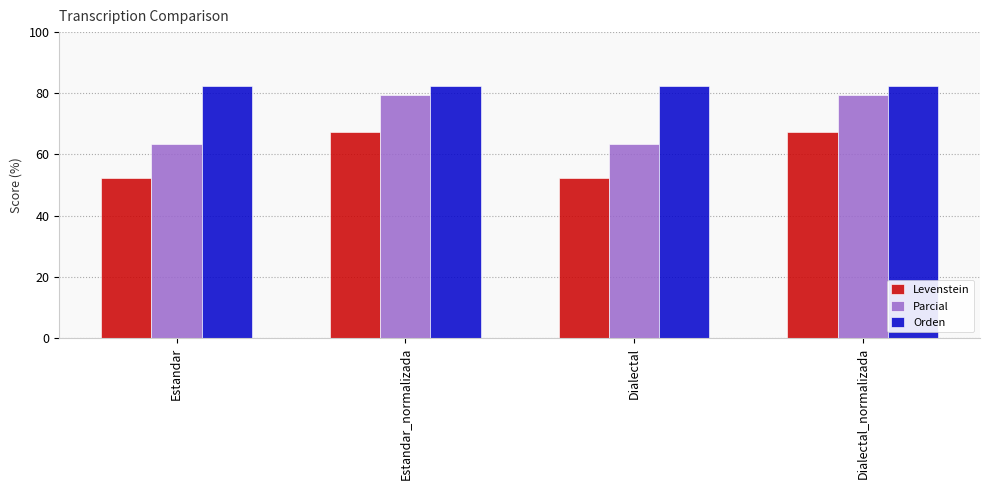

At how many categories does at least one series exceed 63?

4